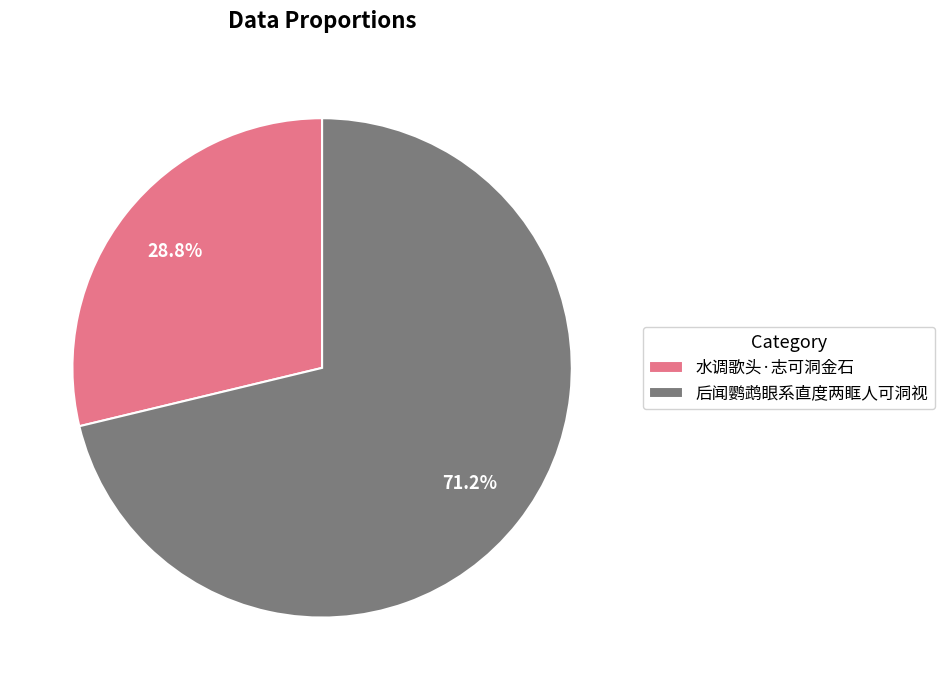

Count the number of slices in the pie.

2